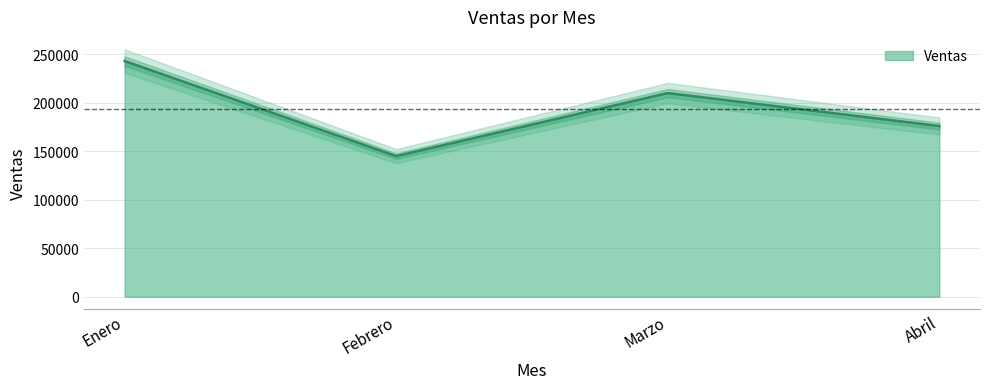

How many points are lower than both their immediate neighbors (excluding endpoints)?

1